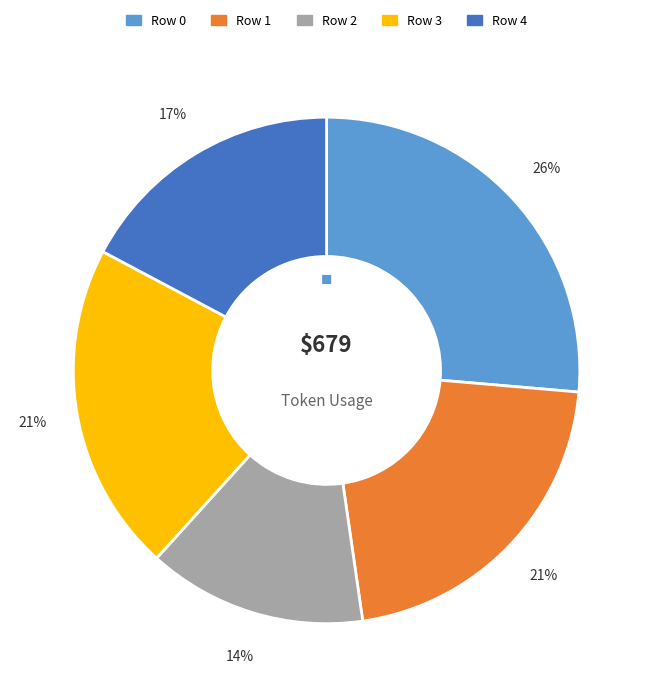

To the nearest percent, what is the average slice percentage?

20%